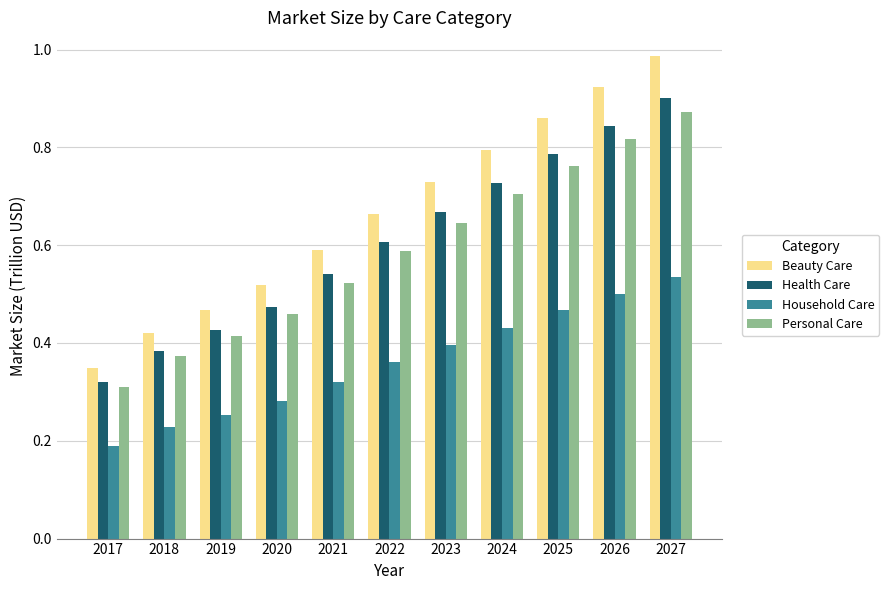

Does the chart contain stacked bars?

No